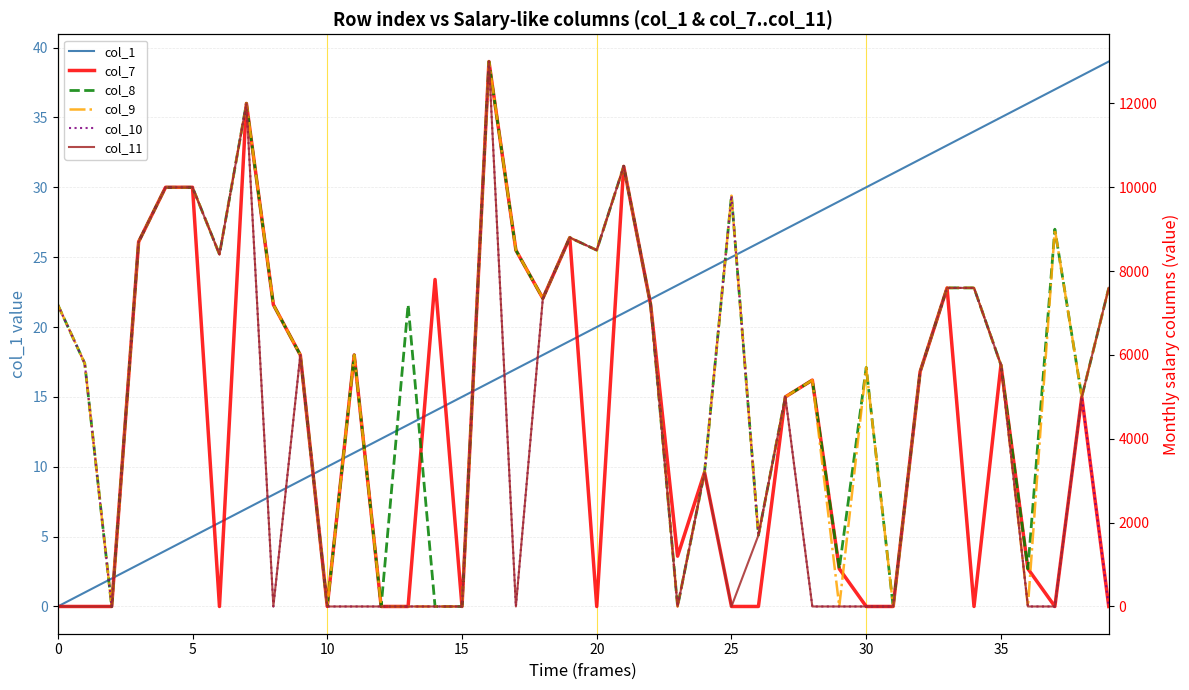

How many data points in col_11 are above 3200?

19